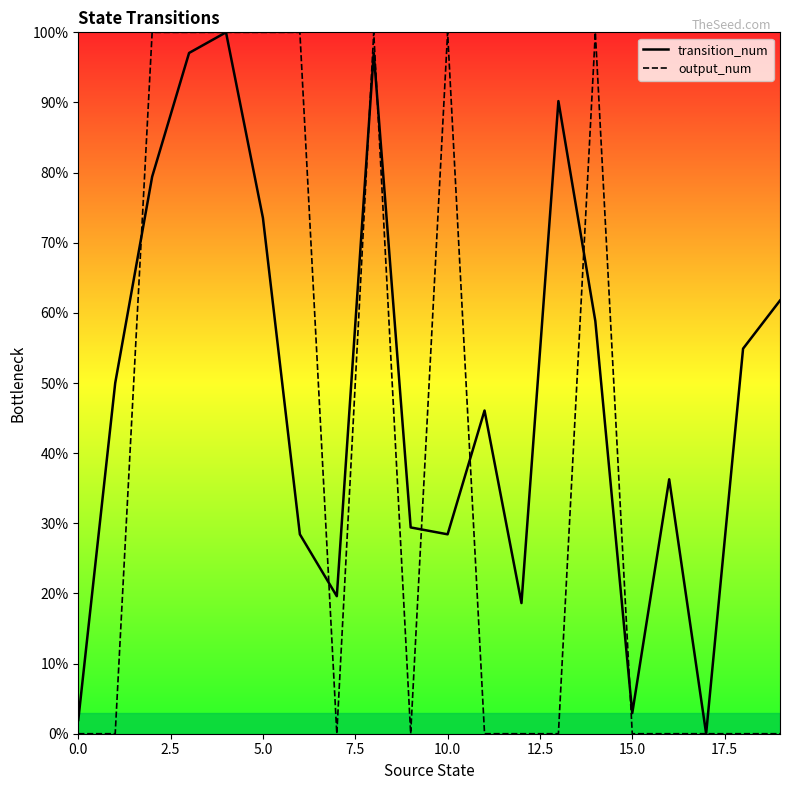

What are all the series names shown in the legend?

transition_num, output_num